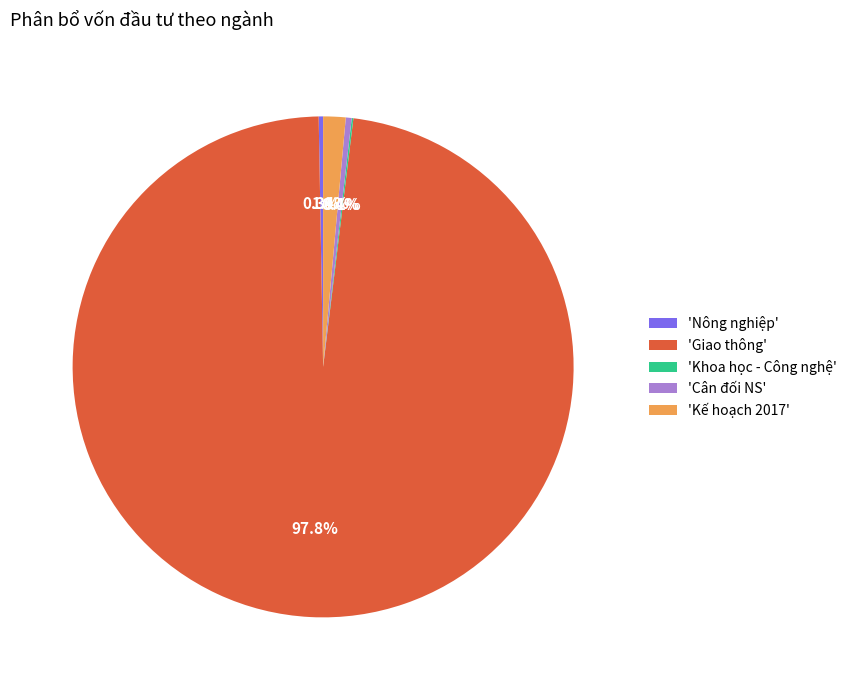

What portion of the pie excludes 'Giao thông'?

2.2%